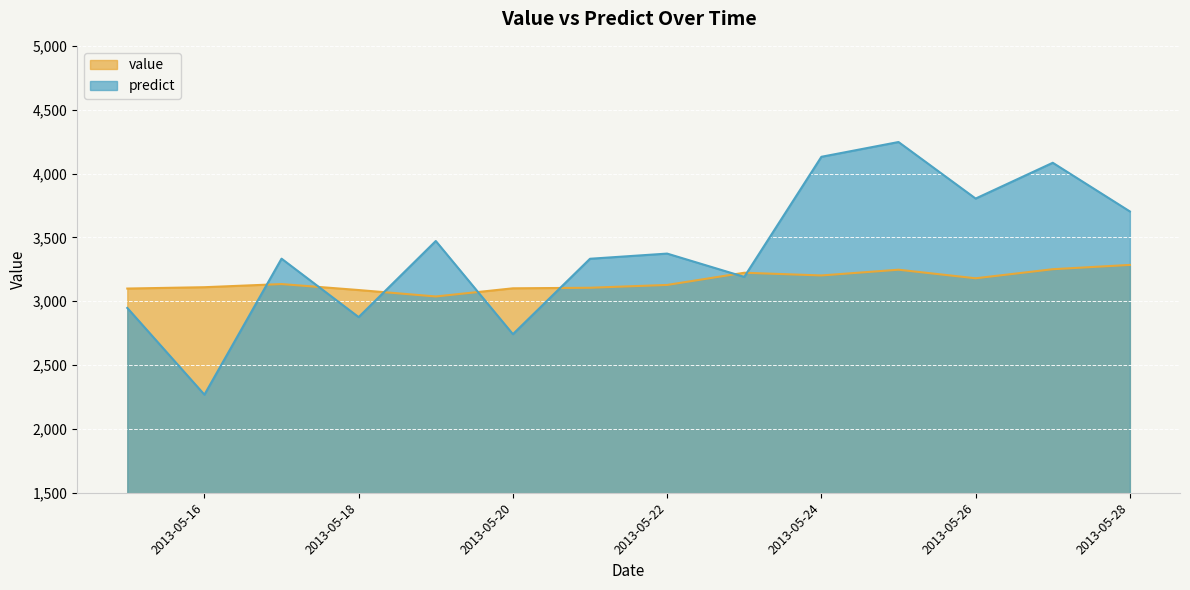

Which series has the largest range (max minus min)?

predict